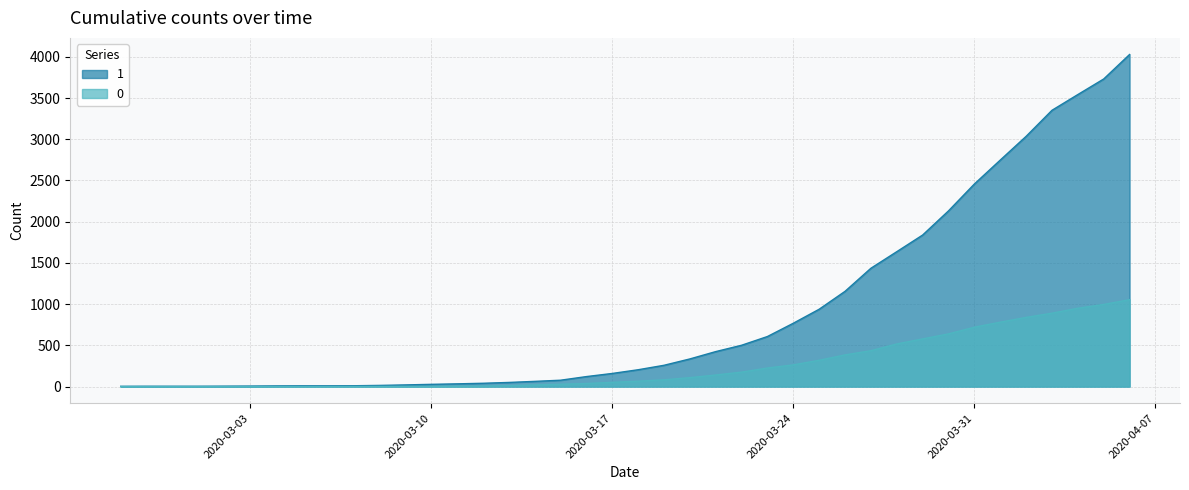

How many data points in 1 are less than 204?

20